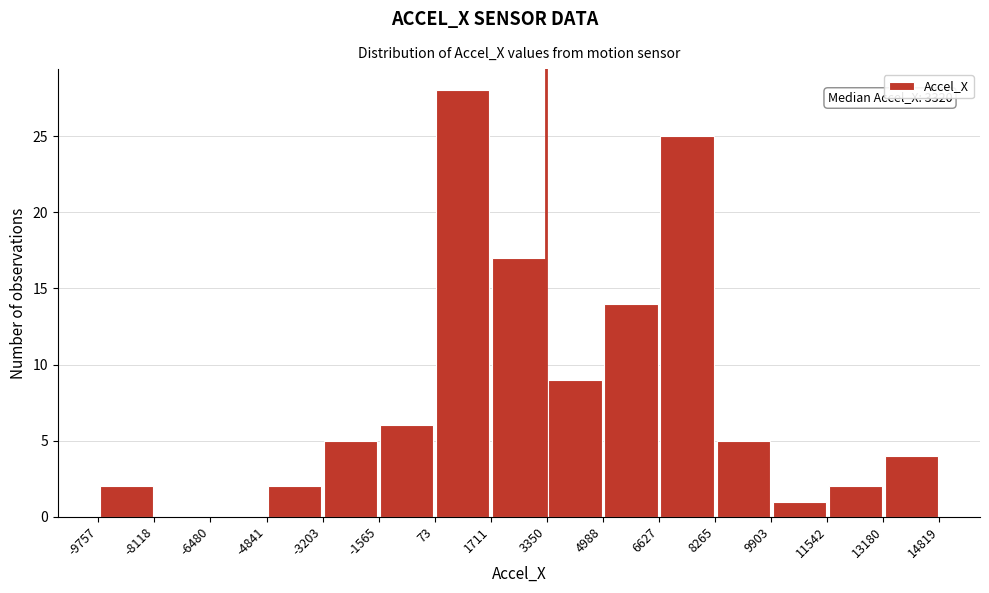

Over which range of the x-axis is the bar tallest?

73 to 1711